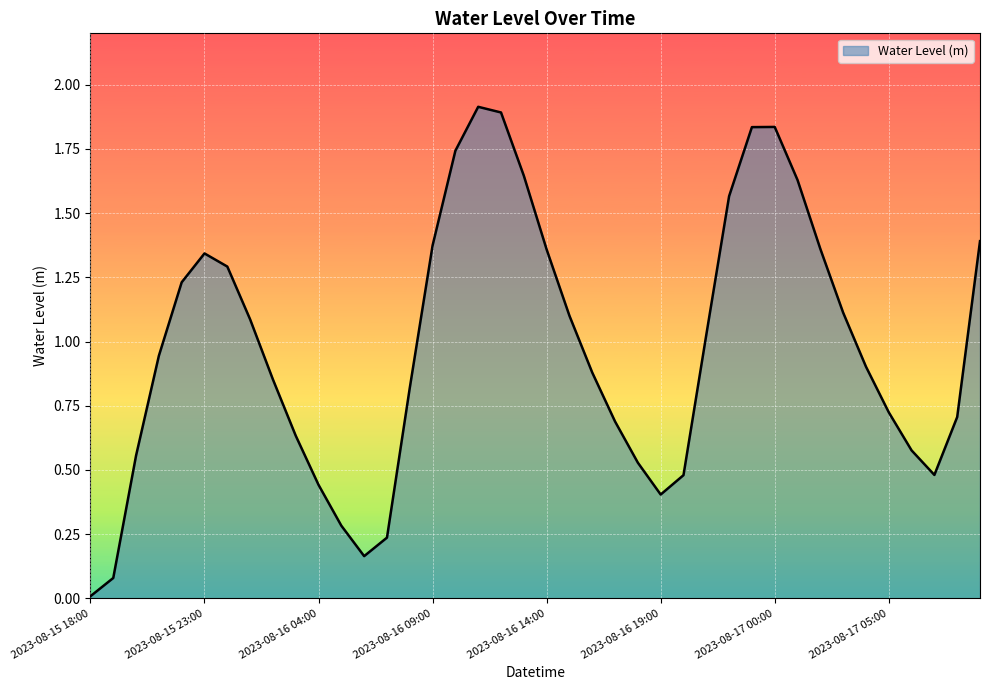

What is the greatest value displayed?

1.9